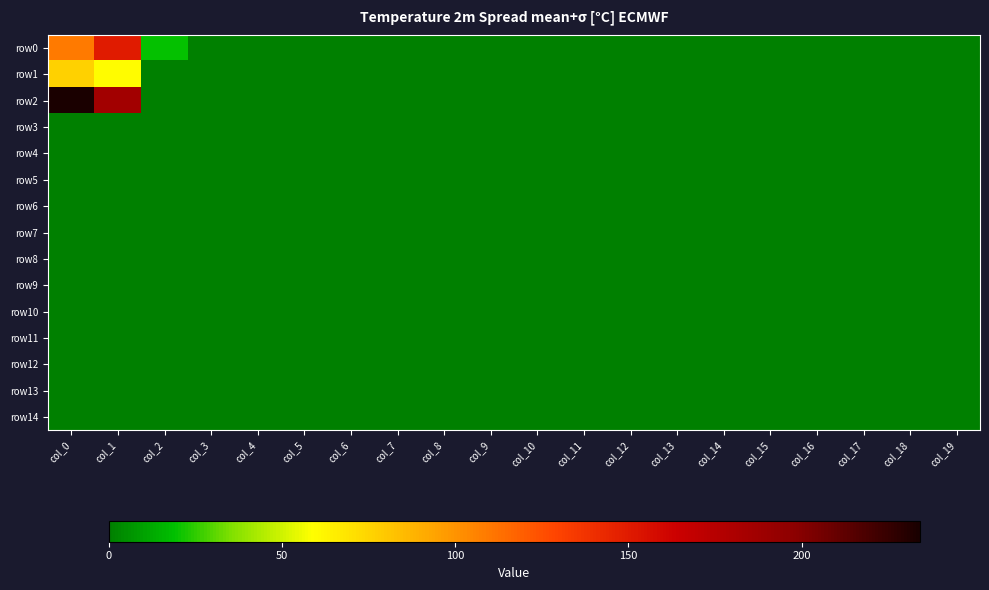

Which has a higher value, col_18 or col_15?

col_18